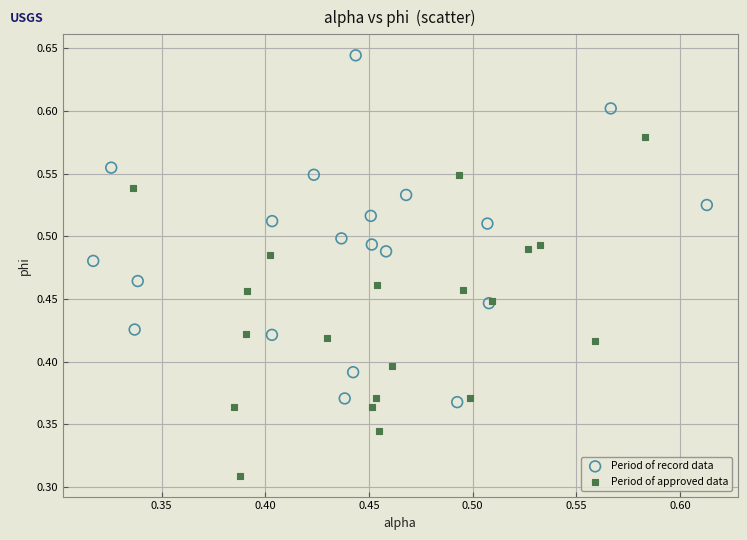

Which series reaches the maximum Y coordinate?

Period of record data